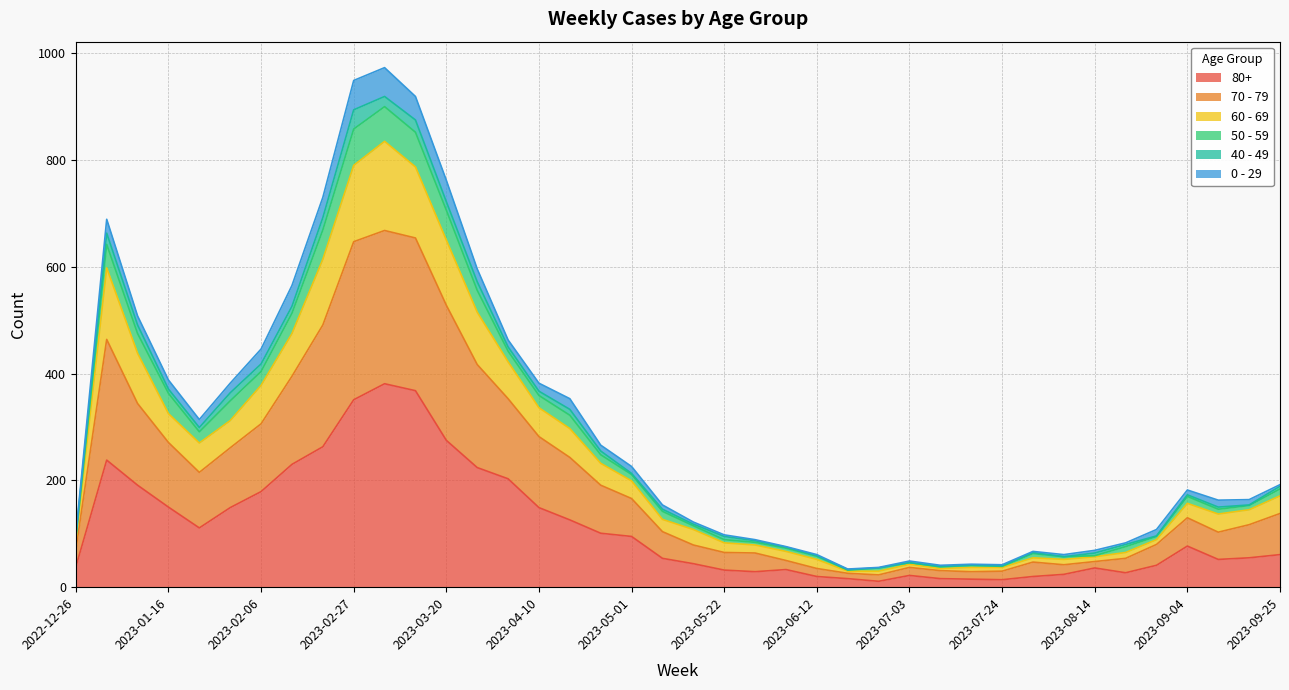

Where does the 70 - 79 series first go above 170?

2023-01-02